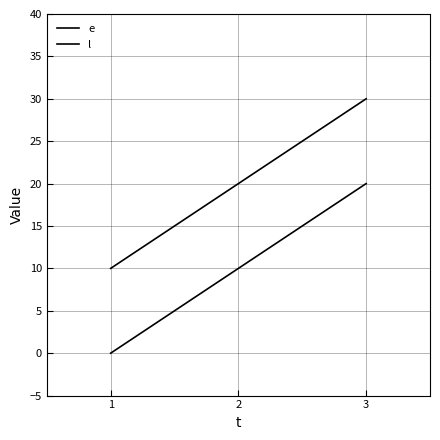

How many lines are shown in the chart?

2